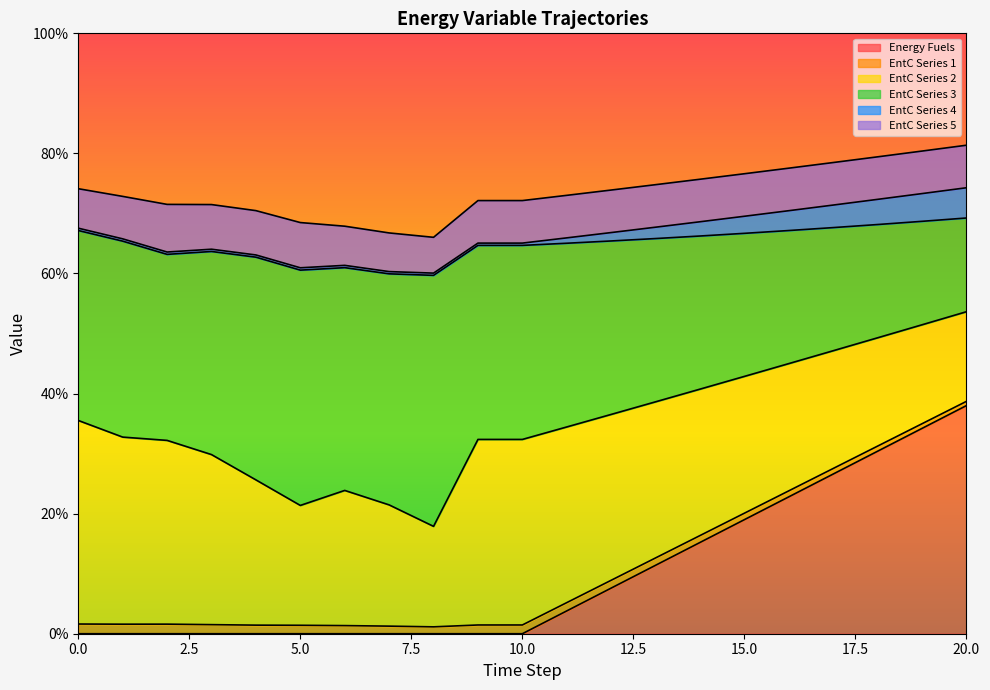

What is the spread (max minus min) of values at 17?

0.2